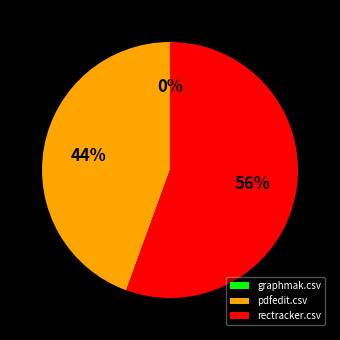

The graphmak.csv slice represents 0% of the pie. True or false?

True